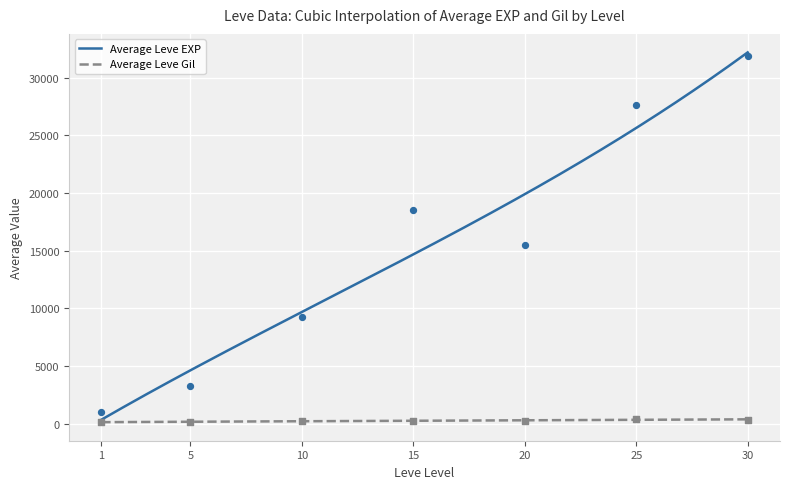

Which series has the widest spread of Y values?

Leve EXP